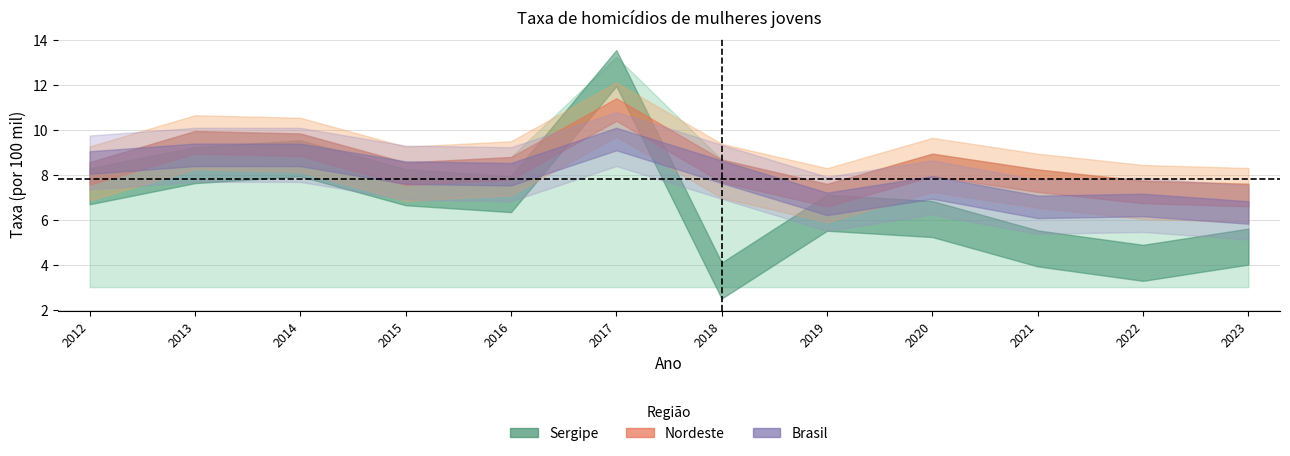

Does the chart have visible grid lines?

Yes